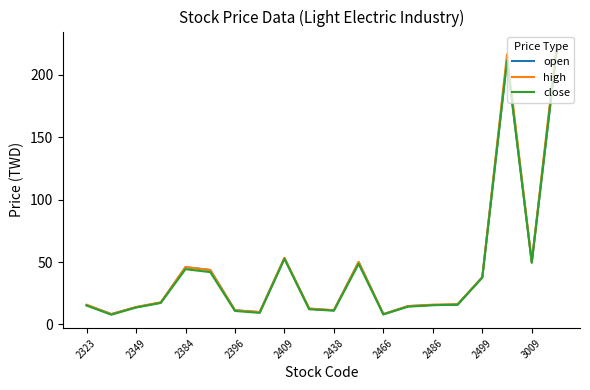

Which series has the largest range (max minus min)?

high